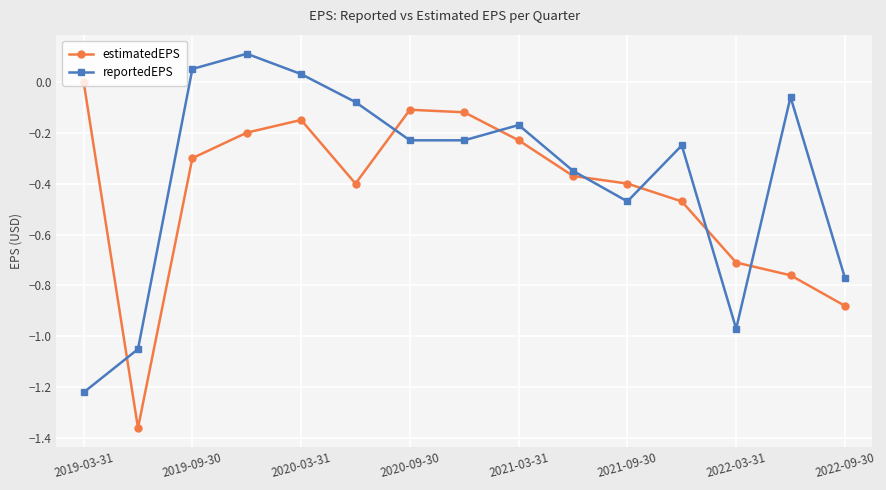

What is the sum of all reportedEPS values?

-5.7